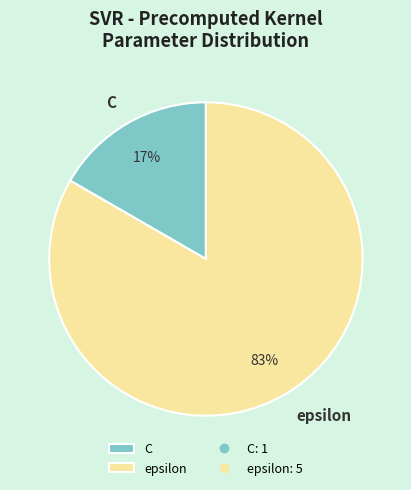

Which category accounts for the majority?

epsilon